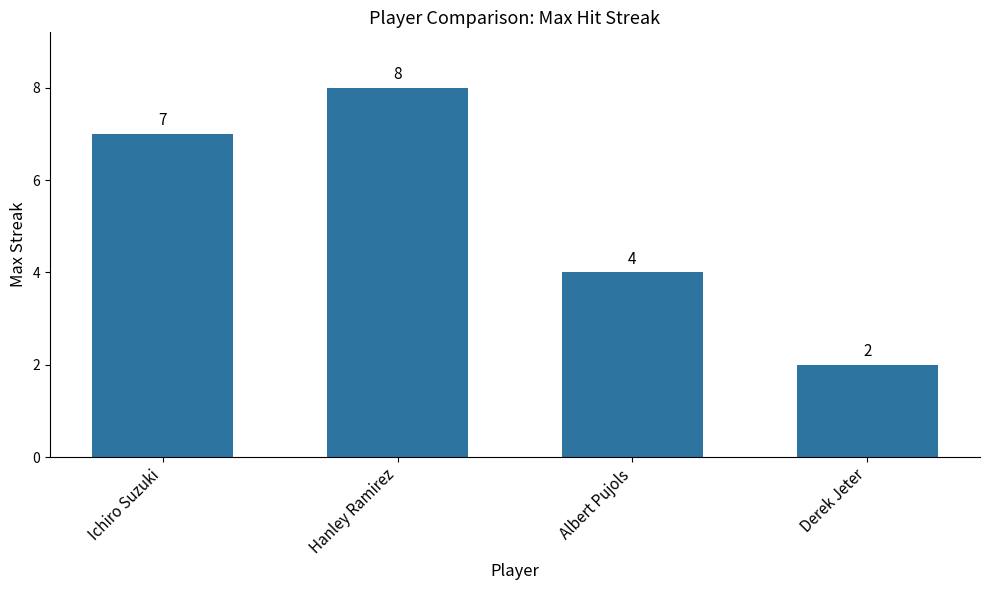

What is the value of the 3rd bar from the left?

4